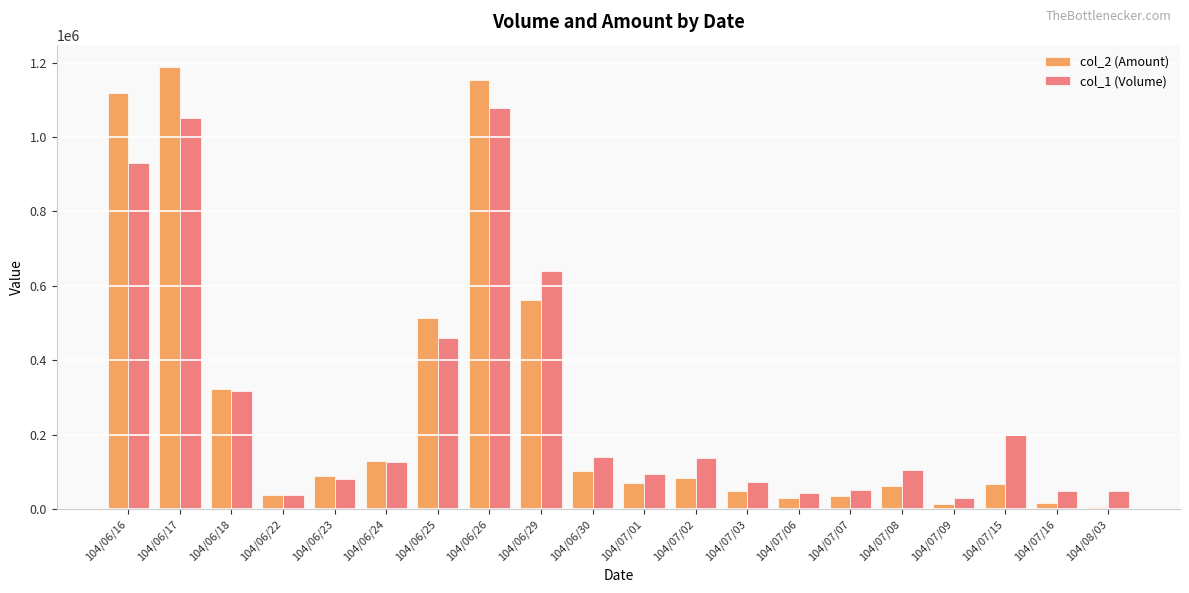

The value of col_1 (Volume) at 104/07/02 is 138000. True or false?

True